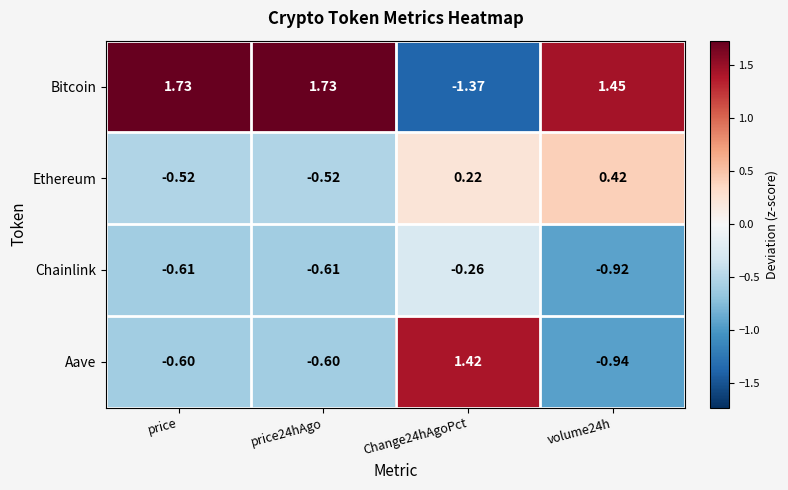

Rank the series by their maximum value, from highest to lowest.

Bitcoin, Aave, Ethereum, Chainlink